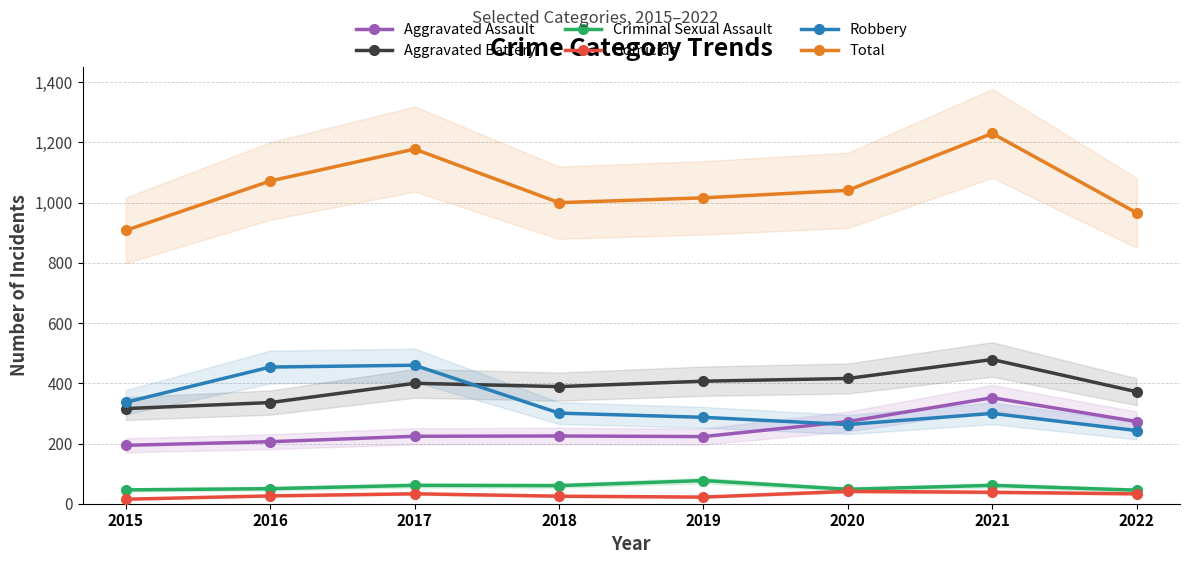

Read the Aggravated Battery value at 2017.

400